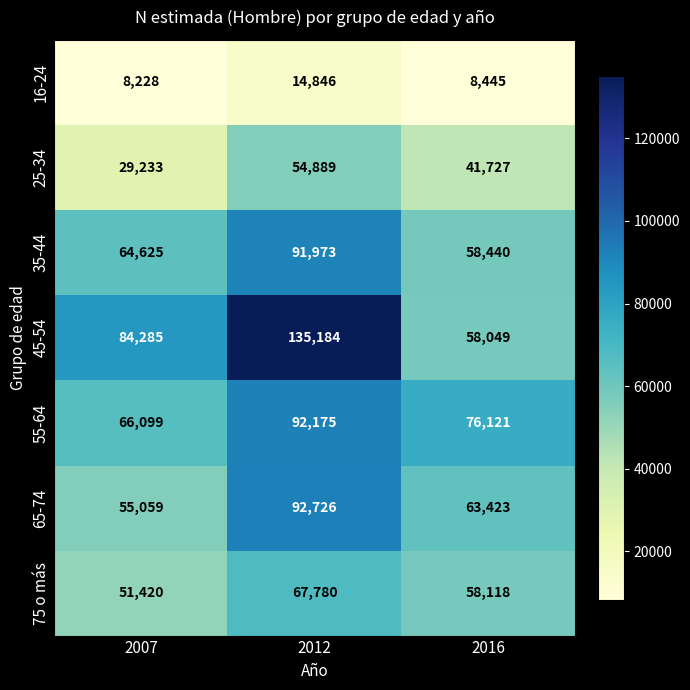

Is it true that 16-24 equals 14007 at 2016?

False